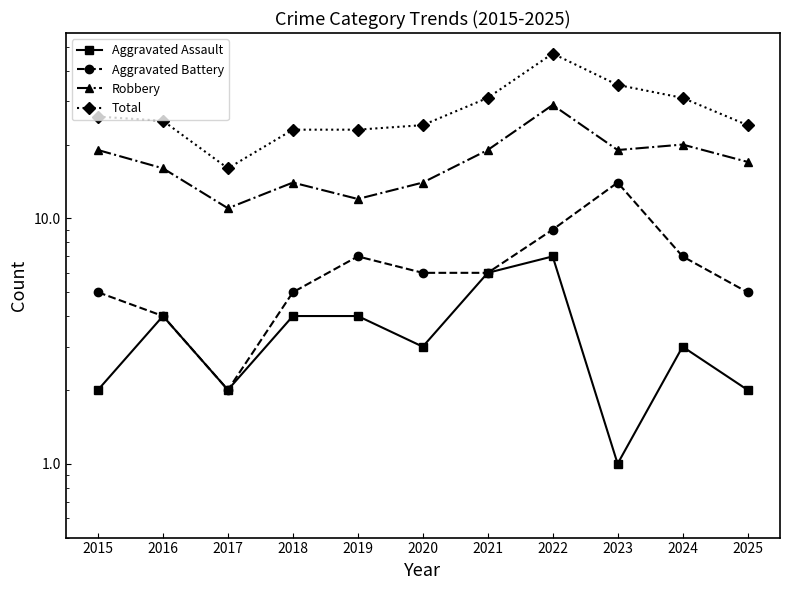

What is the value of the Robbery point at the 7th from the left?

19